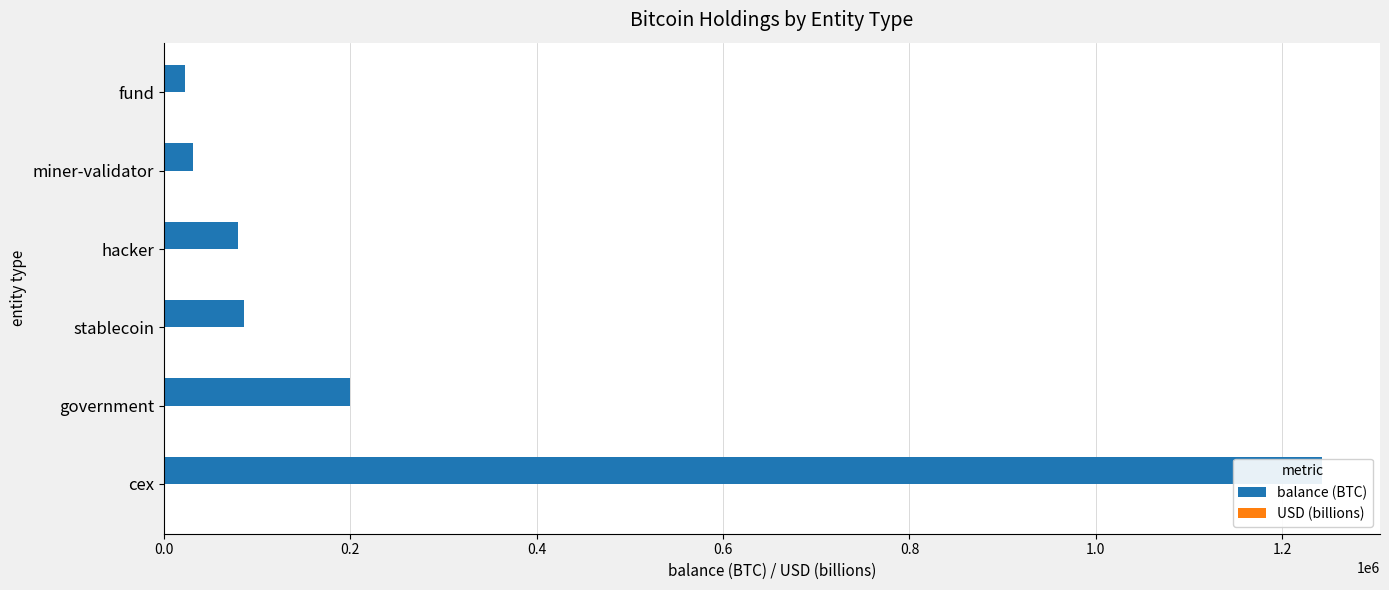

True or false: USD (billions) has a value of 9.8 at stablecoin.

True